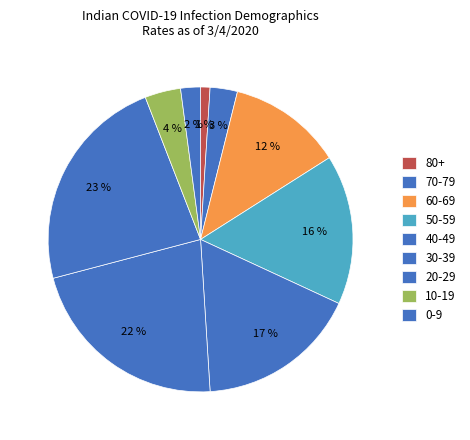

How many slices are in this pie chart?

9